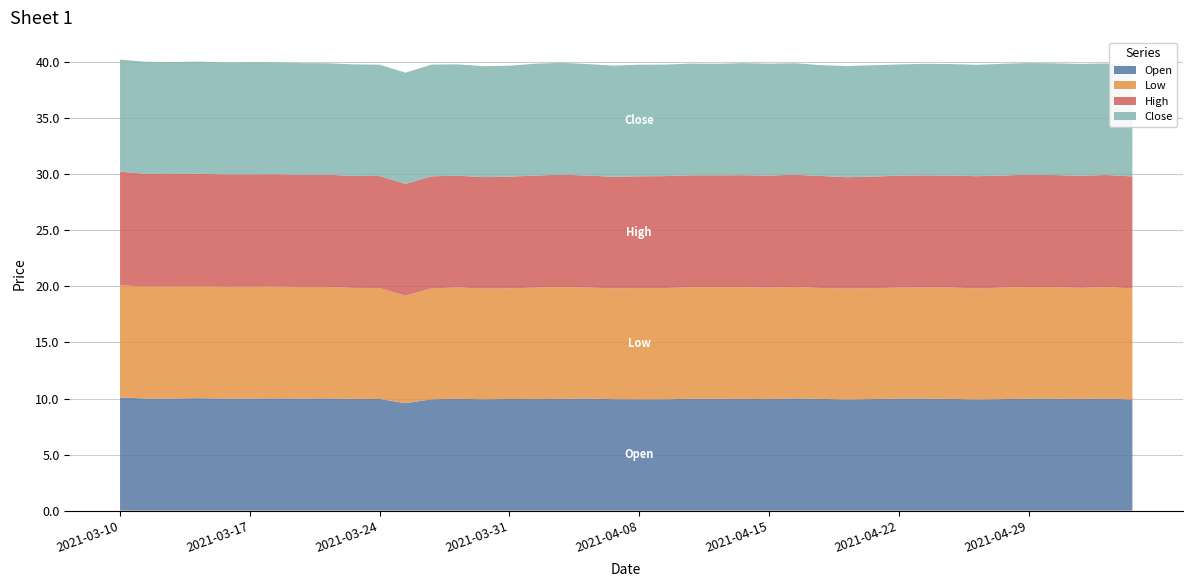

Reading right to left, what are all the values shown in this chart?

Open: 2021-05-05=9.9	2021-05-04=10.0	2021-05-03=10.0	2021-04-30=10.0	2021-04-29=10.0	2021-04-28=9.9	2021-04-27=9.9	2021-04-26=10.0	2021-04-23=10.0	2021-04-22=10.0	2021-04-21=9.9	2021-04-20=9.9	2021-04-19=10.0	2021-04-16=10.0	2021-04-15=9.9	2021-04-14=10.0	2021-04-13=10.0	2021-04-12=10.0	2021-04-09=9.9	2021-04-08=9.9	2021-04-07=9.9	2021-04-06=10.0	2021-04-05=10.0	2021-04-01=9.9	2021-03-31=10.0	2021-03-30=9.9	2021-03-29=10.0	2021-03-26=9.9	2021-03-25=9.6	2021-03-24=10.0	2021-03-23=10.0	2021-03-22=10.0	2021-03-19=10.0	2021-03-18=10.0	2021-03-17=10.0	2021-03-16=10.0	2021-03-15=10.0	2021-03-12=10.0	2021-03-11=10.0	2021-03-10=10.1
Low: 2021-05-05=9.9	2021-05-04=9.9	2021-05-03=9.9	2021-04-30=10.0	2021-04-29=10.0	2021-04-28=9.9	2021-04-27=9.9	2021-04-26=9.9	2021-04-23=9.9	2021-04-22=9.9	2021-04-21=9.9	2021-04-20=9.9	2021-04-19=9.9	2021-04-16=9.9	2021-04-15=9.9	2021-04-14=10.0	2021-04-13=9.9	2021-04-12=9.9	2021-04-09=9.9	2021-04-08=9.9	2021-04-07=9.9	2021-04-06=9.9	2021-04-05=10.0	2021-04-01=9.9	2021-03-31=9.9	2021-03-30=9.9	2021-03-29=9.9	2021-03-26=9.9	2021-03-25=9.6	2021-03-24=9.9	2021-03-23=9.9	2021-03-22=9.9	2021-03-19=10.0	2021-03-18=10.0	2021-03-17=10.0	2021-03-16=10.0	2021-03-15=10.0	2021-03-12=10.0	2021-03-11=10.0	2021-03-10=10.0
High: 2021-05-05=10.0	2021-05-04=10.0	2021-05-03=10.0	2021-04-30=10.0	2021-04-29=10.0	2021-04-28=10.0	2021-04-27=10.0	2021-04-26=10.0	2021-04-23=10.0	2021-04-22=10.0	2021-04-21=9.9	2021-04-20=9.9	2021-04-19=10.0	2021-04-16=10.0	2021-04-15=10.0	2021-04-14=10.0	2021-04-13=10.0	2021-04-12=10.0	2021-04-09=10.0	2021-04-08=10.0	2021-04-07=9.9	2021-04-06=10.0	2021-04-05=10.0	2021-04-01=10.0	2021-03-31=10.0	2021-03-30=9.9	2021-03-29=10.0	2021-03-26=10.0	2021-03-25=10.0	2021-03-24=10.0	2021-03-23=10.0	2021-03-22=10.0	2021-03-19=10.0	2021-03-18=10.0	2021-03-17=10.0	2021-03-16=10.0	2021-03-15=10.0	2021-03-12=10.0	2021-03-11=10.1	2021-03-10=10.2
Close: 2021-05-05=10.0	2021-05-04=9.9	2021-05-03=10.0	2021-04-30=10.0	2021-04-29=10.0	2021-04-28=10.0	2021-04-27=9.9	2021-04-26=9.9	2021-04-23=9.9	2021-04-22=9.9	2021-04-21=9.9	2021-04-20=9.9	2021-04-19=9.9	2021-04-16=9.9	2021-04-15=10.0	2021-04-14=10.0	2021-04-13=9.9	2021-04-12=10.0	2021-04-09=9.9	2021-04-08=10.0	2021-04-07=9.9	2021-04-06=9.9	2021-04-05=10.0	2021-04-01=10.0	2021-03-31=9.9	2021-03-30=9.9	2021-03-29=9.9	2021-03-26=10.0	2021-03-25=9.9	2021-03-24=9.9	2021-03-23=9.9	2021-03-22=9.9	2021-03-19=10.0	2021-03-18=10.0	2021-03-17=10.0	2021-03-16=10.0	2021-03-15=10.0	2021-03-12=10.0	2021-03-11=10.0	2021-03-10=10.0